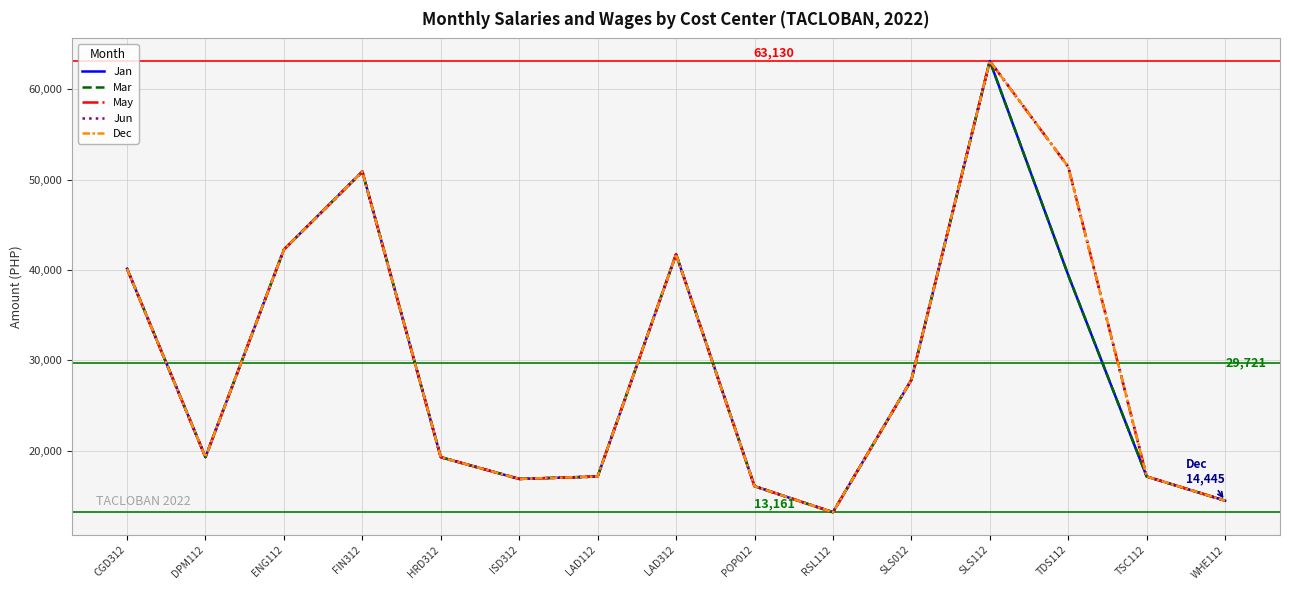

What is the total value across all series at WHE112?

72225.0